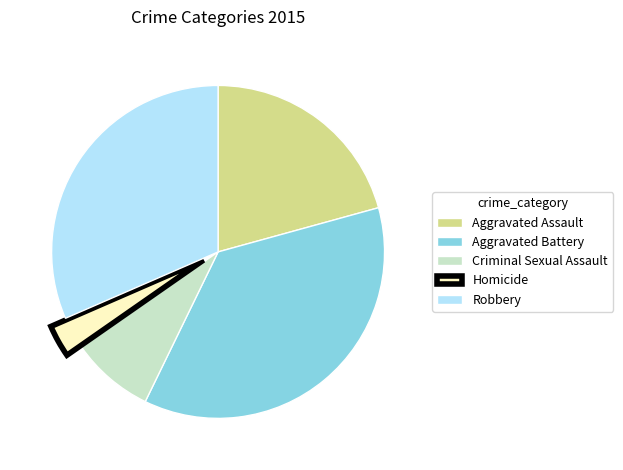

Which slice is the smallest?

Homicide